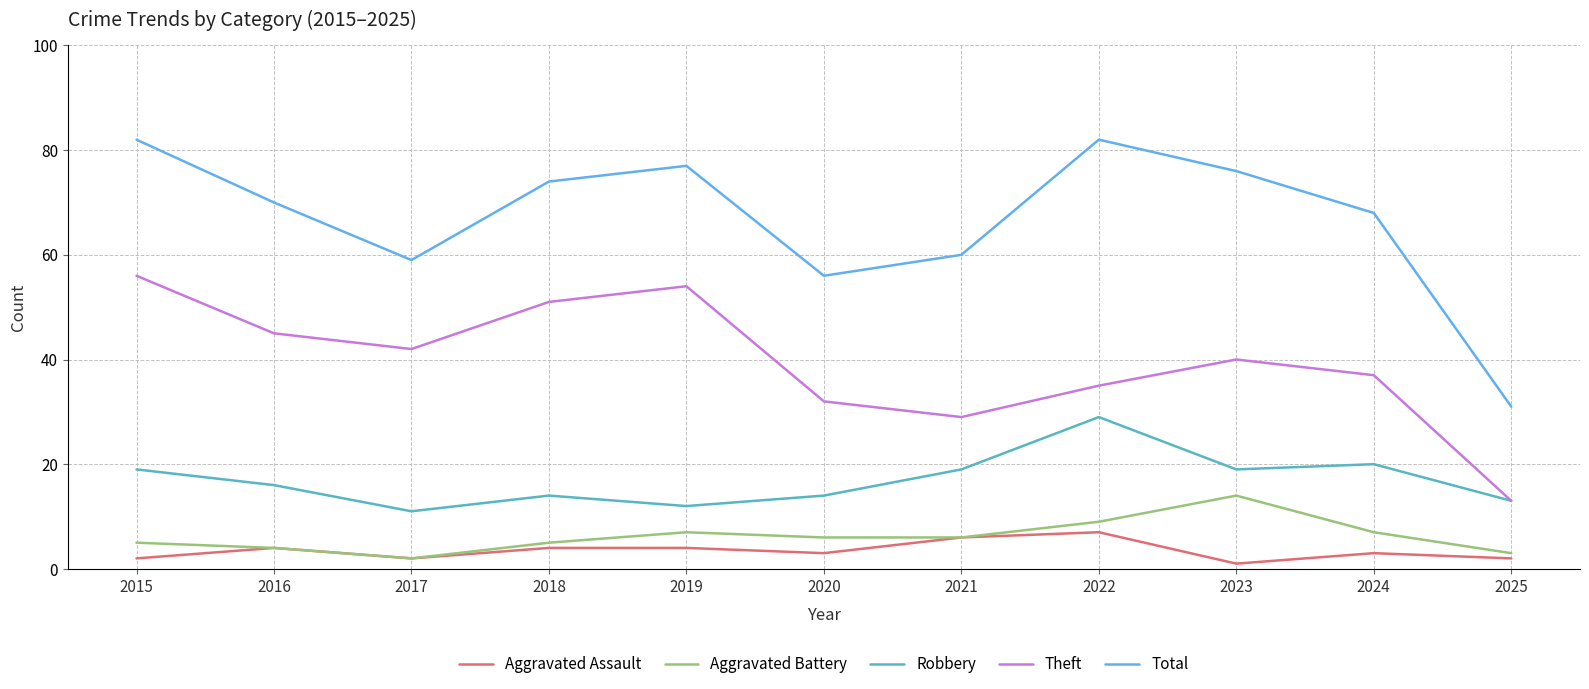

What is the total value across all series at 2021?

120